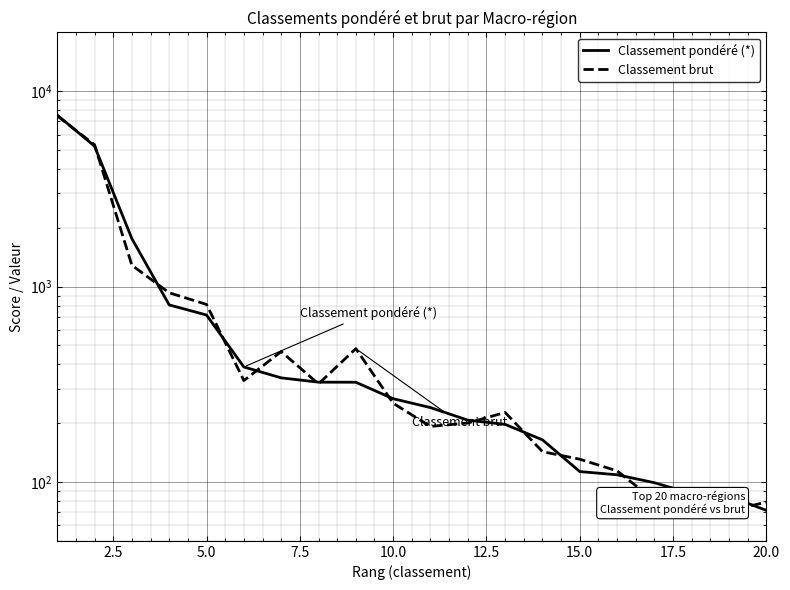

Which series has the largest range (max minus min)?

Classement pondéré (*)